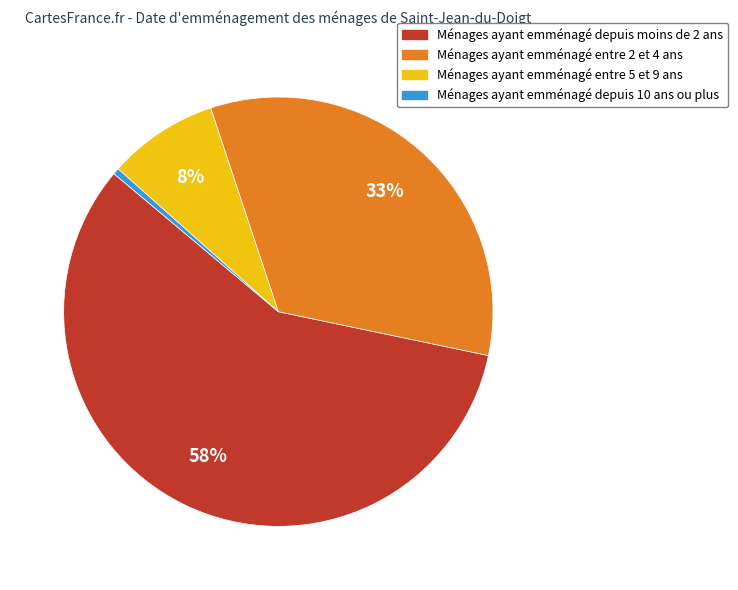

Does any single category account for the majority?

Yes